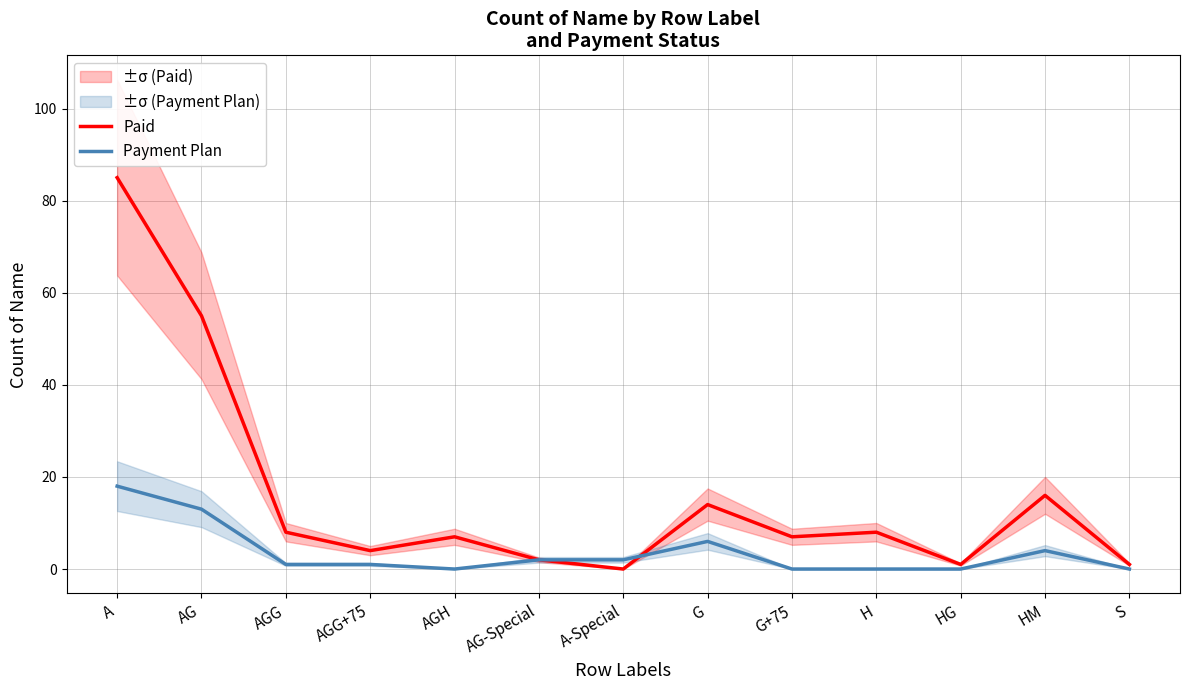

At which label is Paid closest to 42?

AG